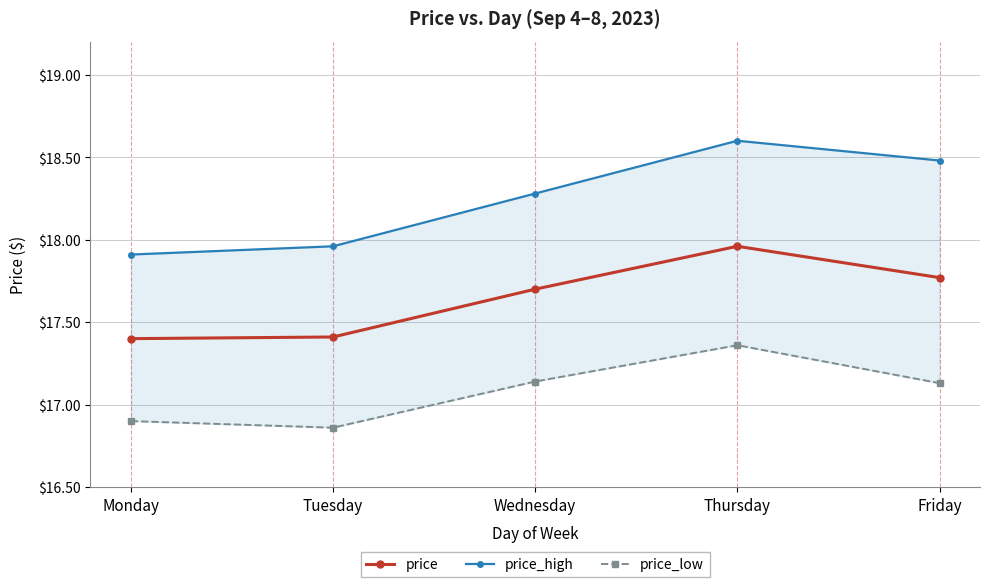

Which series has the largest range (max minus min)?

price_high